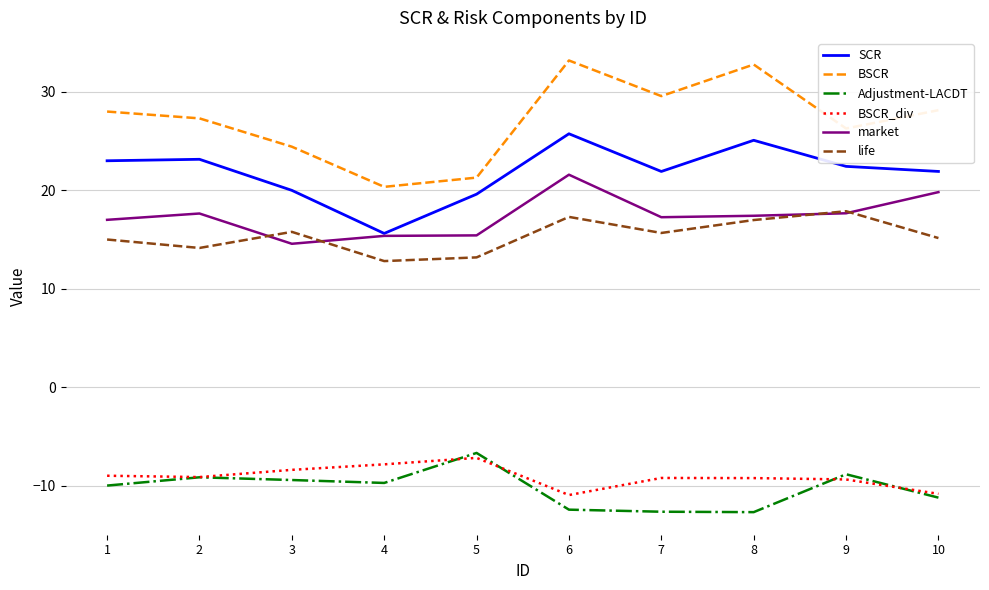

Where is the first local minimum for SCR?

4